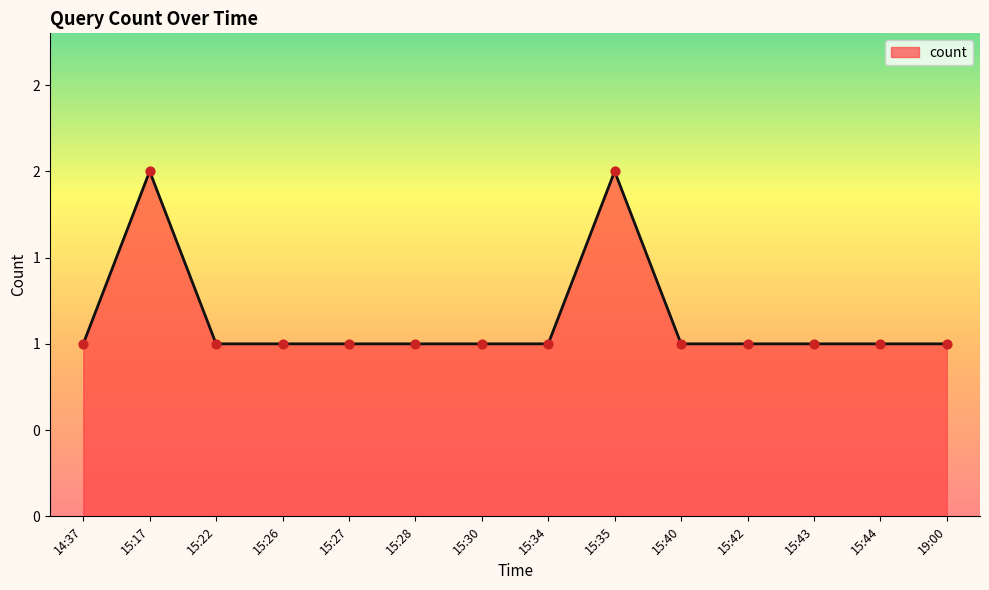

Between 15:30 and 15:40, which is larger?

15:30